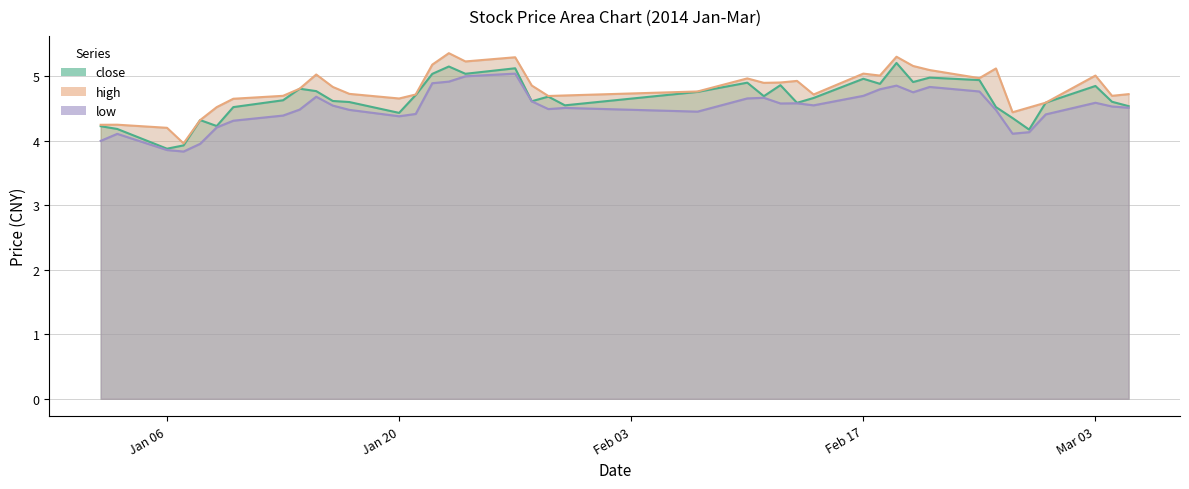

True or false: high and low cross at least once.

False